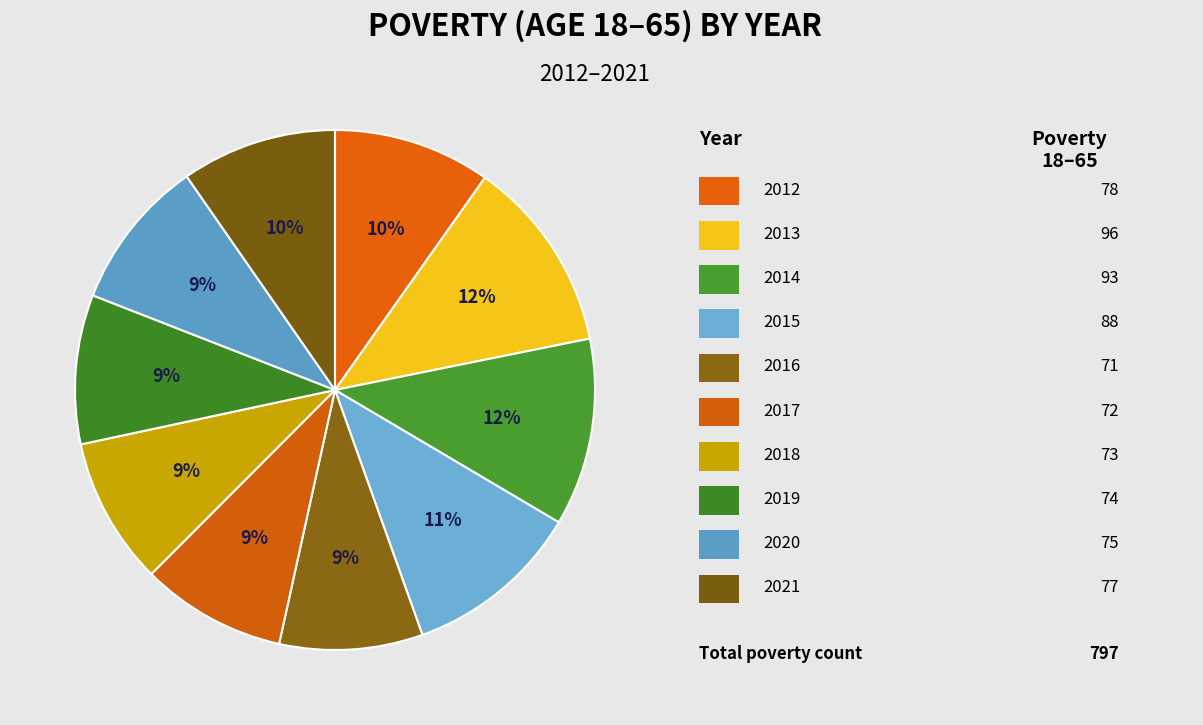

How many slices are in this pie chart?

10